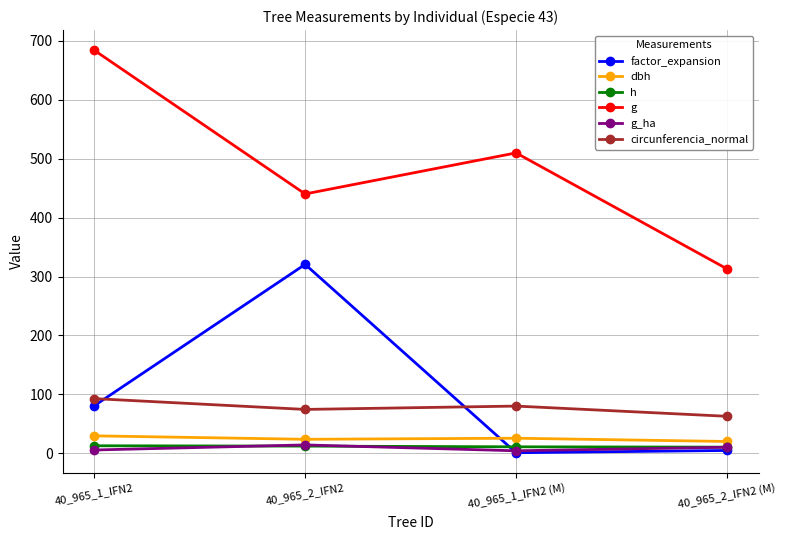

Where is the first local maximum for circunferencia_normal?

40_965_1_IFN2 (M)